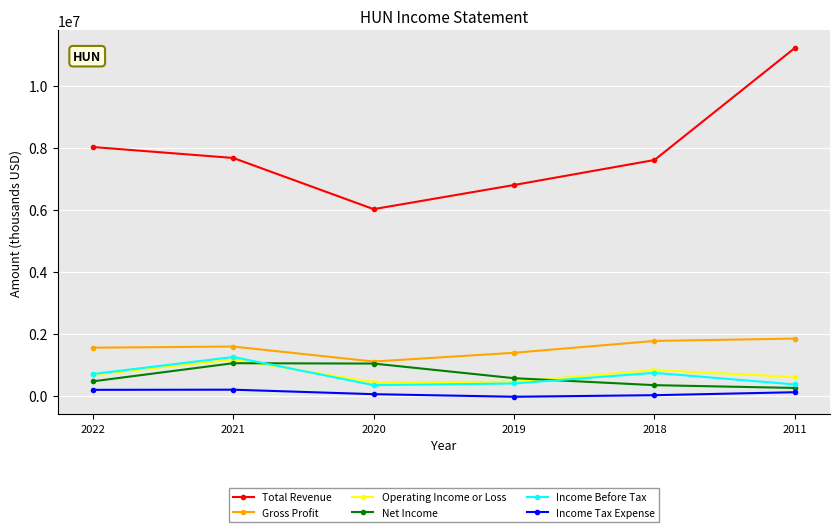

How many lines are shown in the chart?

6